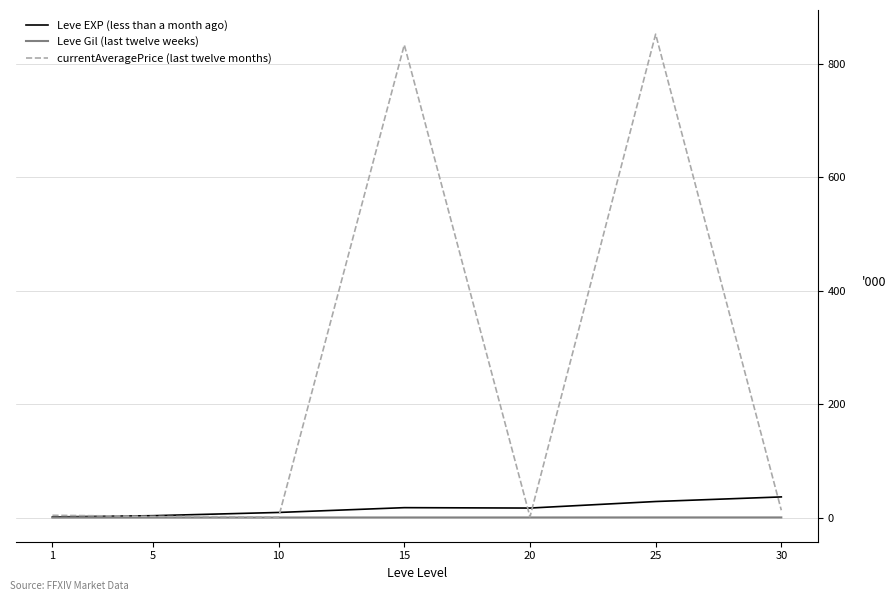

What is the highest value of the currentAveragePrice (last twelve months) series?

852.4